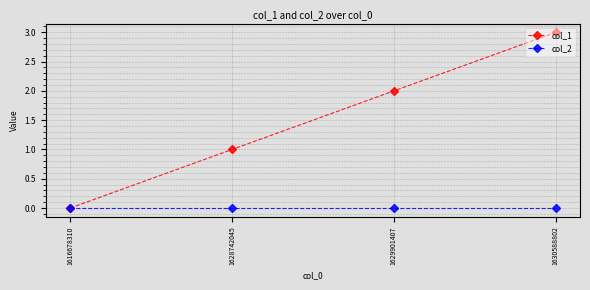

True or false: col_1 has more than 0 points higher than both neighbors.

False